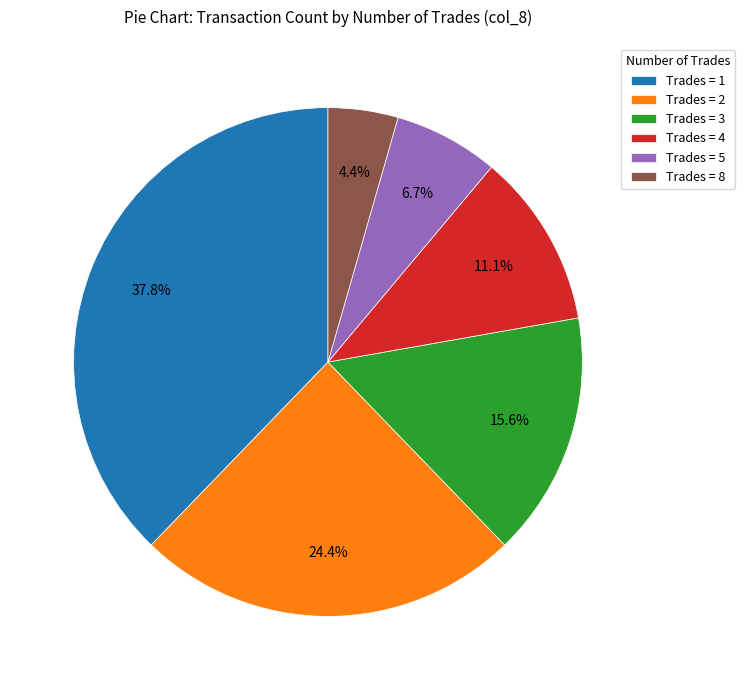

Do Trades = 2 and Trades = 8 together represent more than half of the pie?

No